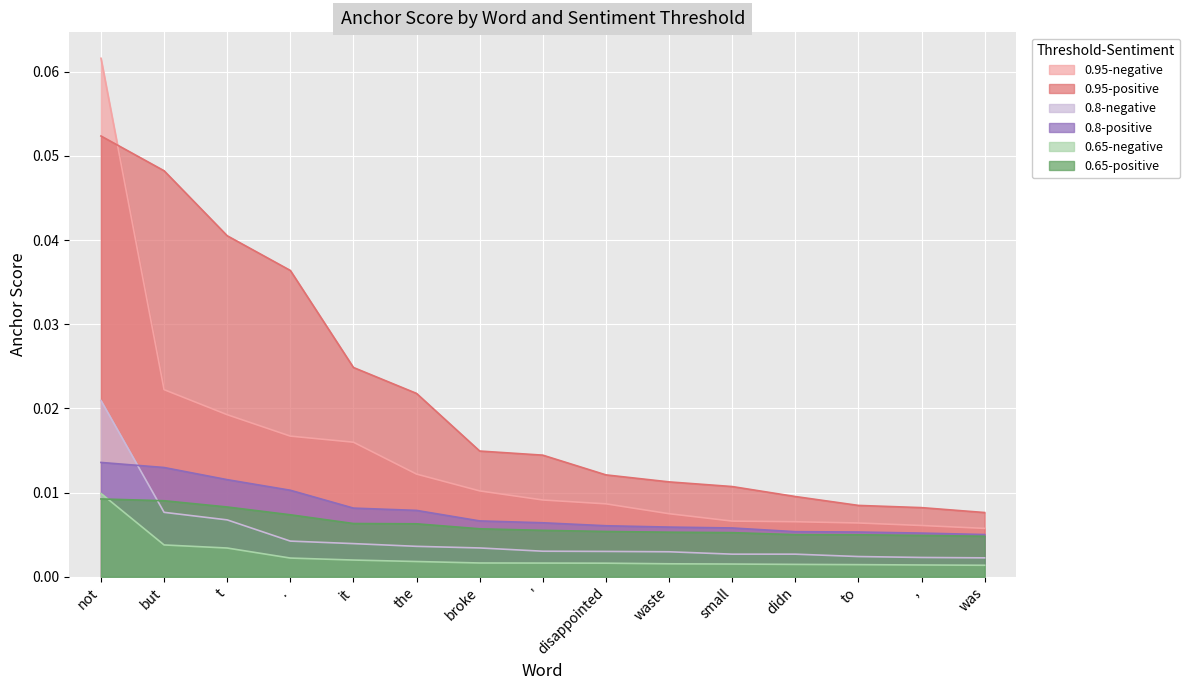

What is the label of the 3rd point from the right?

to